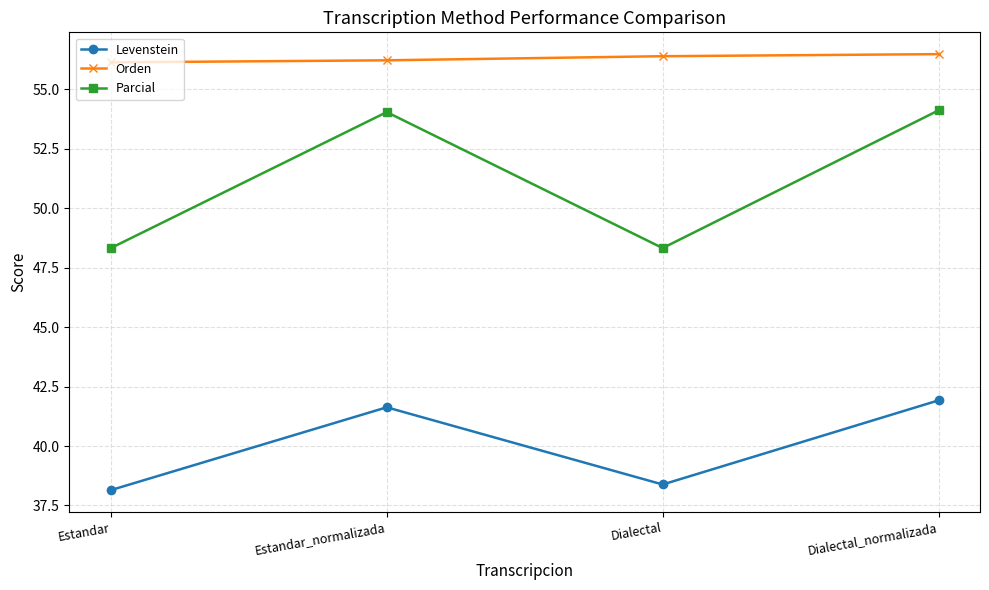

True or false: Levenstein and Parcial cross at least once.

False